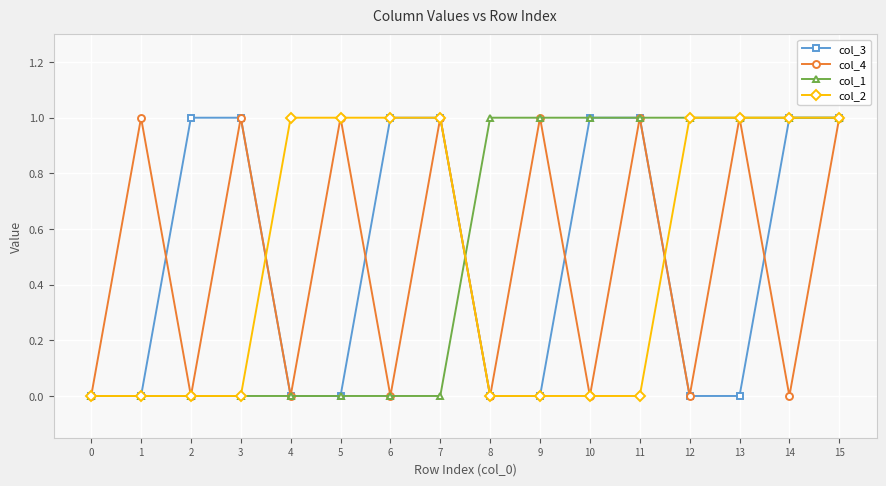

What is the value of the col_4 point at the 16th from the left?

1